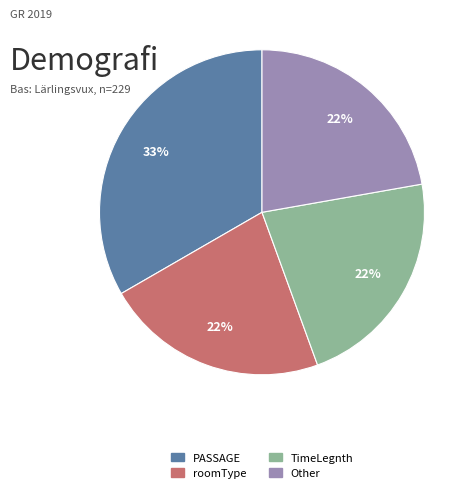

To the nearest percent, what portion does roomType represent?

22%